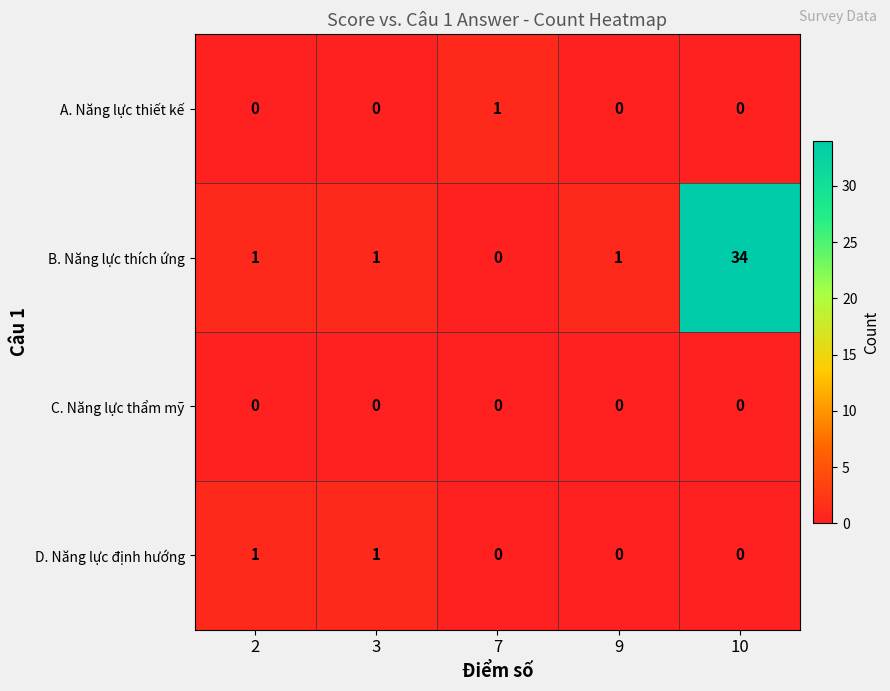

True or false: B. Năng lực thích ứng has a value of -11 at 7.

False